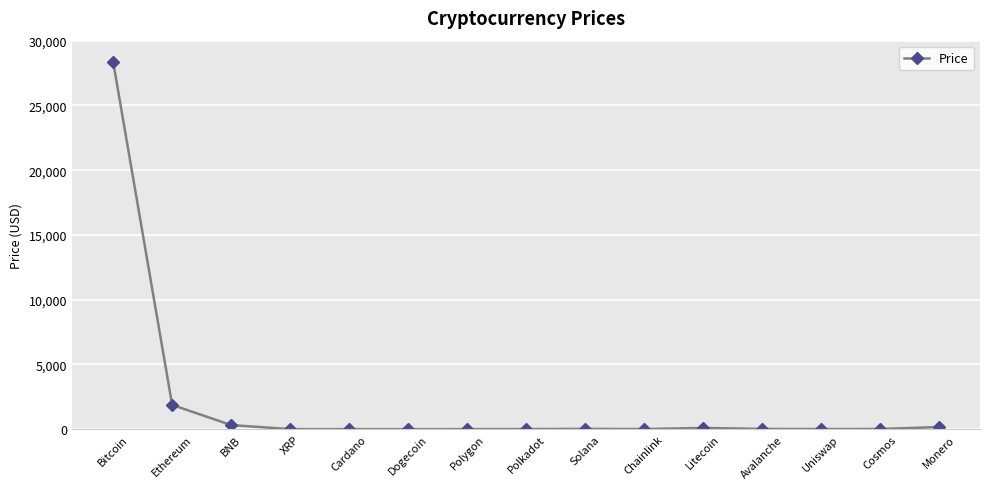

What is the maximum value shown in the chart?

28339.6